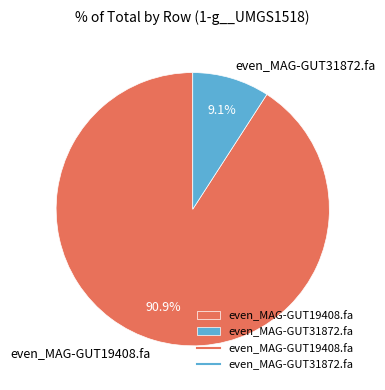

Is there a majority slice in this chart?

Yes